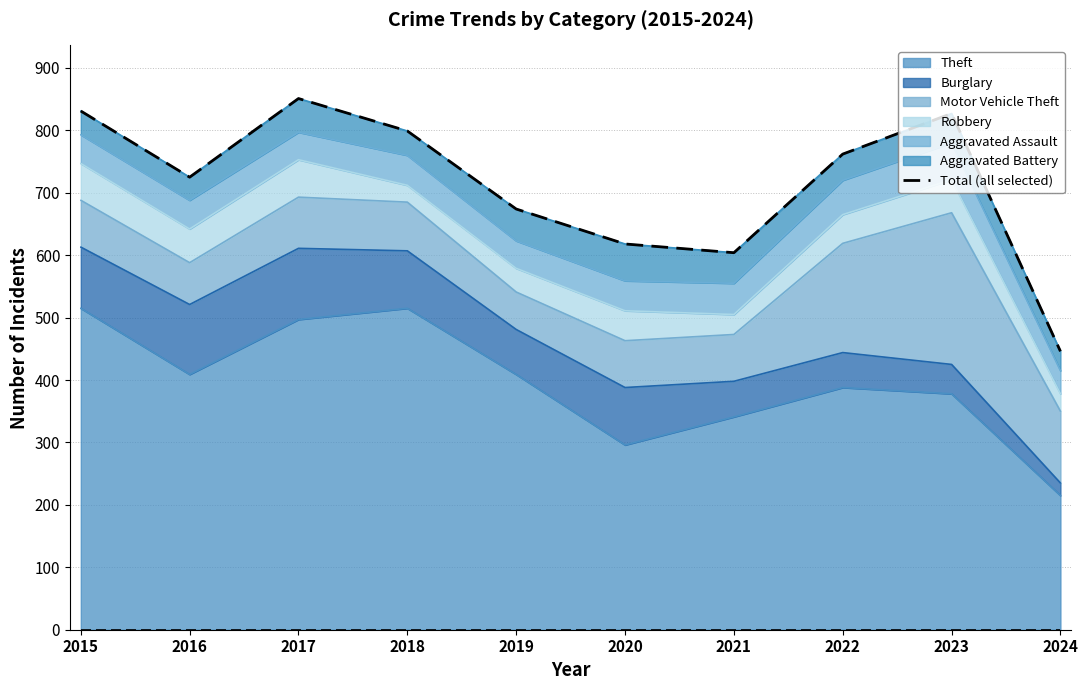

What is the value of the 9th point from the left?

827